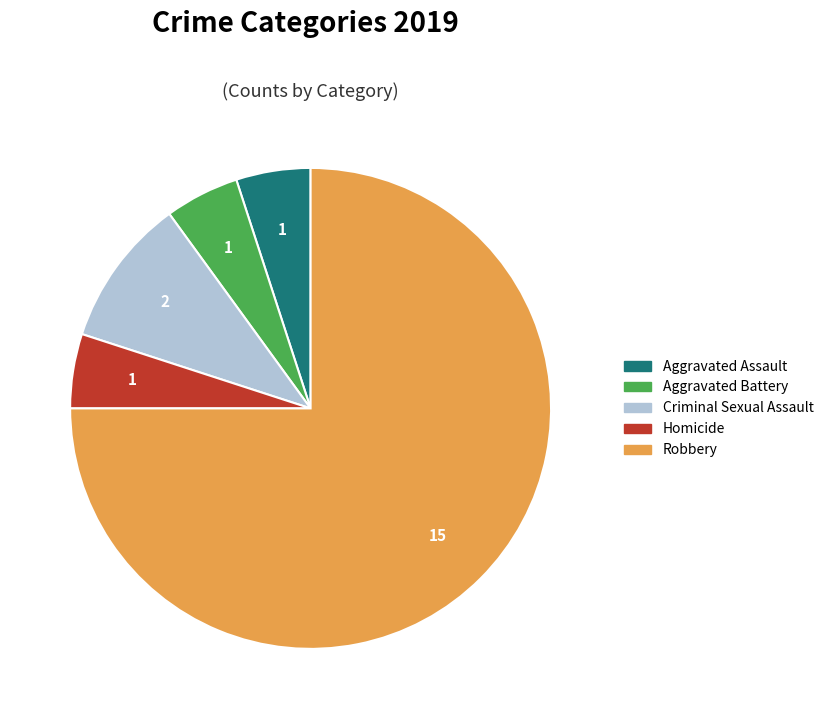

Do Aggravated Battery and Criminal Sexual Assault together represent more than half of the pie?

No